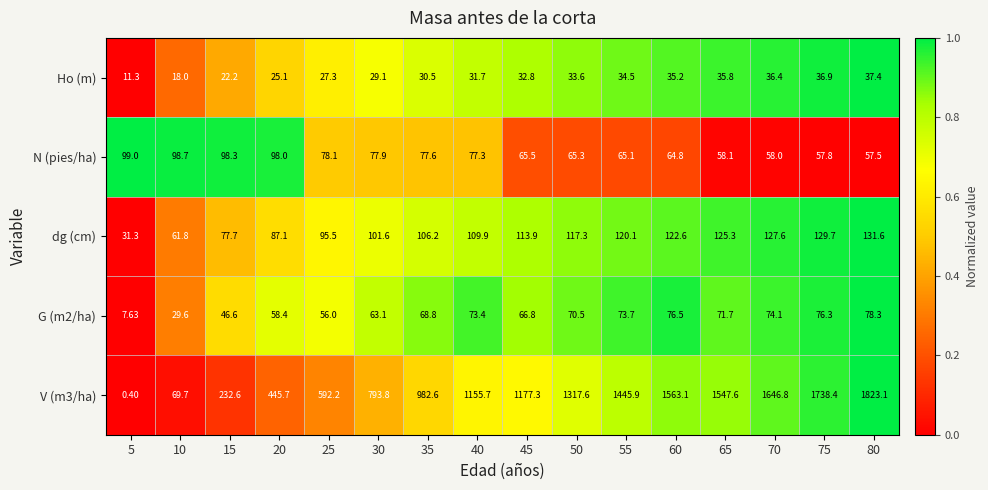

Is the value of N (pies/ha) at 80 greater than the value of Ho (m) at 35?

Yes